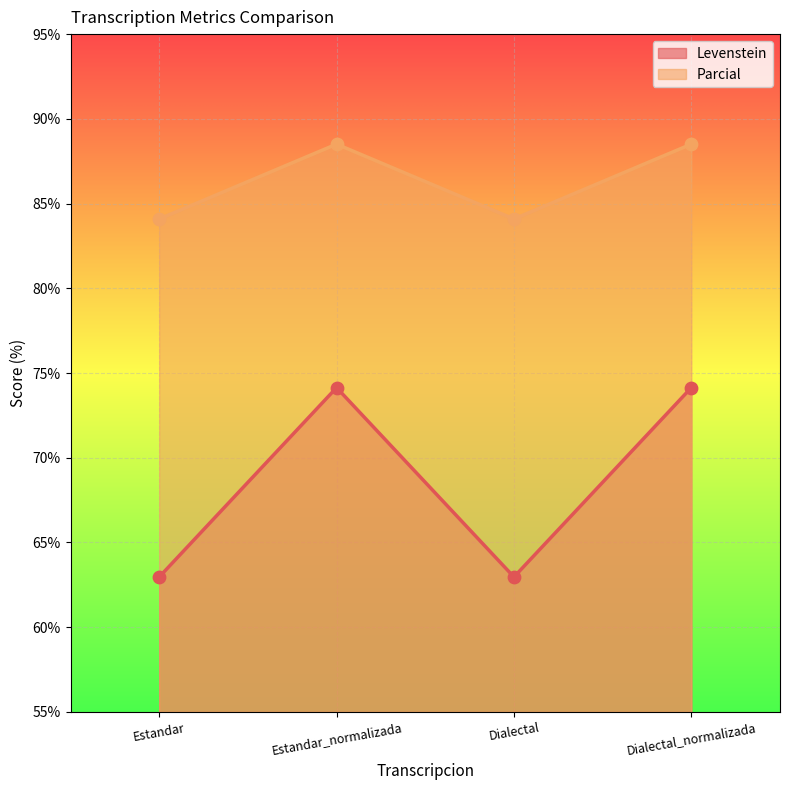

What are all the series names shown in the legend?

Levenstein, Parcial